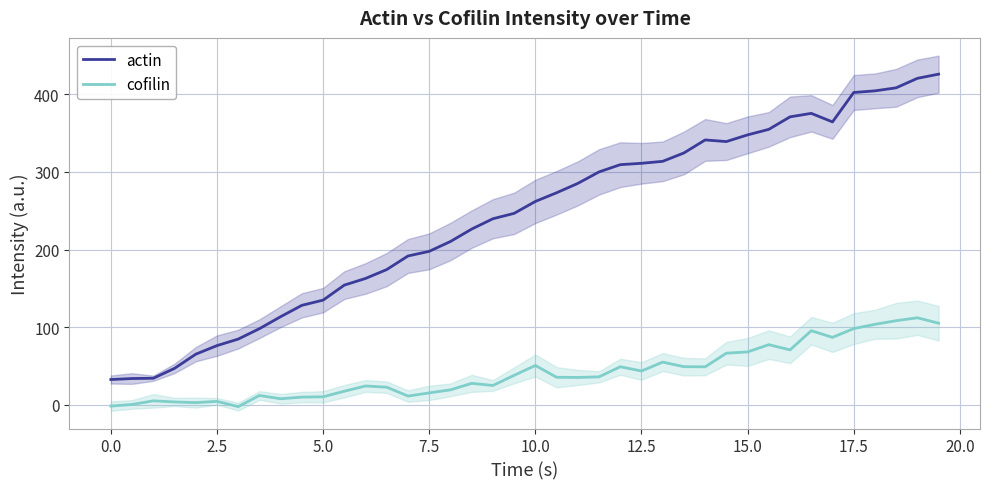

In cofilin, how many points are higher than both neighbors (excluding endpoints)?

11